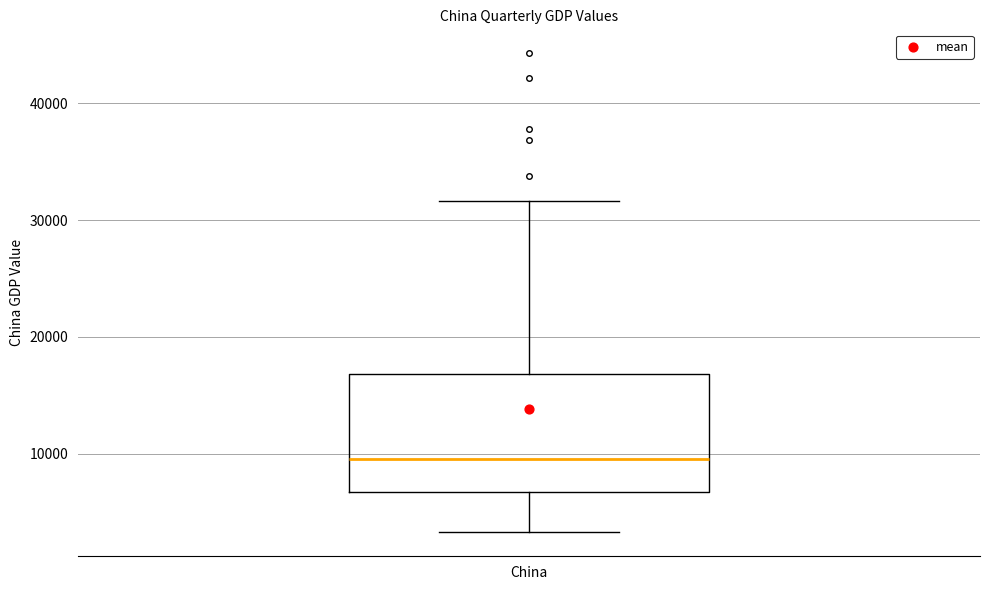

Transcribe this box plot: give where the median line is, the range the box spans, and where the two whiskers end, as read against the y-axis. The values are not printed on the chart, so give them approximately, as read against the axis.

median 10000, box 7000 to 17000, whiskers 3000 to 32000